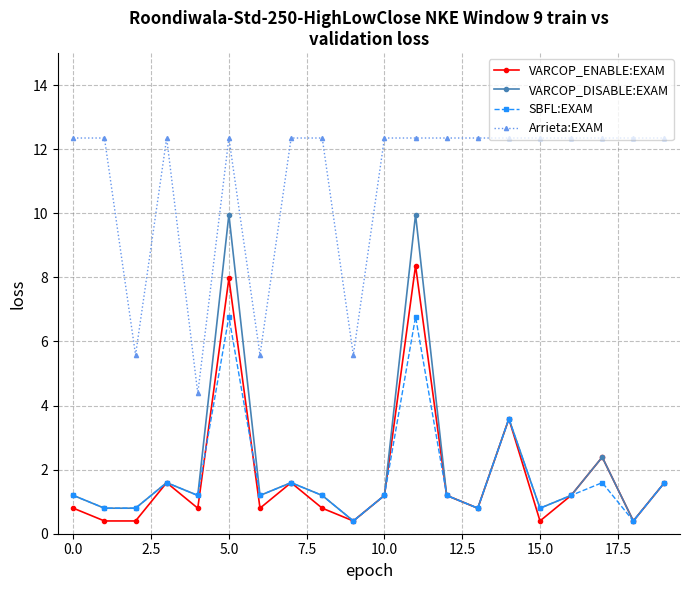

Reading left to right, what are all the values shown in this chart?

VARCOP_ENABLE:EXAM: 0.8	0.4	0.4	1.6	0.8	8.0	0.8	1.6	0.8	0.4	1.2	8.4	1.2	0.8	3.6	0.4	1.2	2.4	0.4	1.6
VARCOP_DISABLE:EXAM: 1.2	0.8	0.8	1.6	1.2	10.0	1.2	1.6	1.2	0.4	1.2	10.0	1.2	0.8	3.6	0.8	1.2	2.4	0.4	1.6
SBFL:EXAM: 1.2	0.8	0.8	1.6	1.2	6.8	1.2	1.6	1.2	0.4	1.2	6.8	1.2	0.8	3.6	0.8	1.2	1.6	0.4	1.6
Arrieta:EXAM: 12.4	12.4	5.6	12.4	4.4	12.4	5.6	12.4	12.4	5.6	12.4	12.4	12.4	12.4	12.4	12.4	12.4	12.4	12.4	12.4